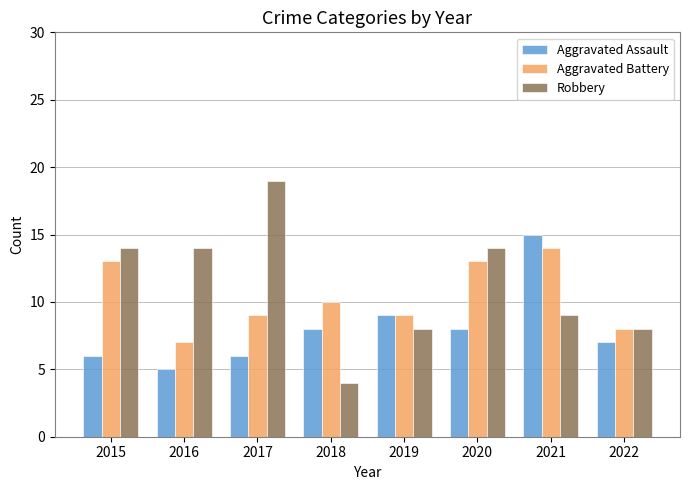

What is the lowest value of the Aggravated Assault series?

5